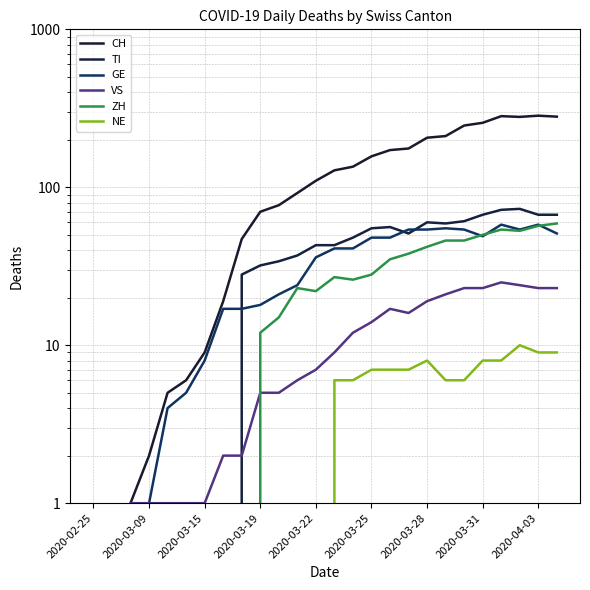

Does the chart have visible grid lines?

Yes